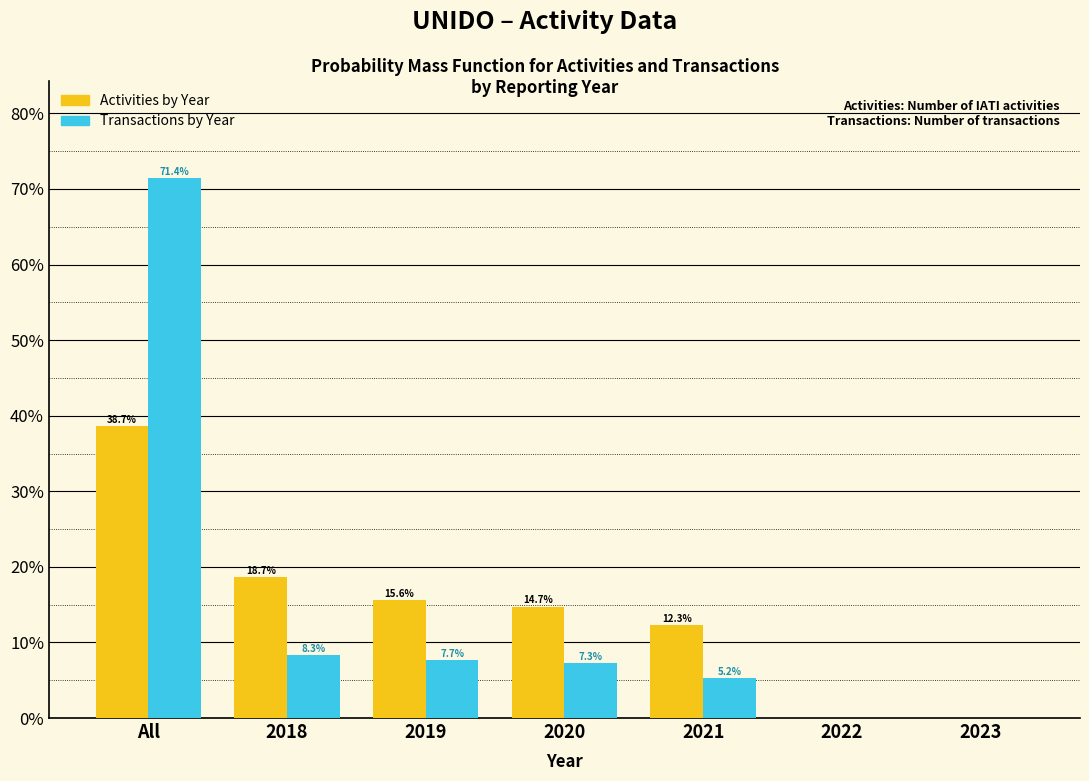

Reading left to right, what are all the values shown in this chart?

Activities by Year: All=38.7	2018=18.7	2019=15.6	2020=14.7	2021=12.3	2022=0.0	2023=0.0
Transactions by Year: All=71.4	2018=8.3	2019=7.7	2020=7.3	2021=5.2	2022=0.0	2023=0.0